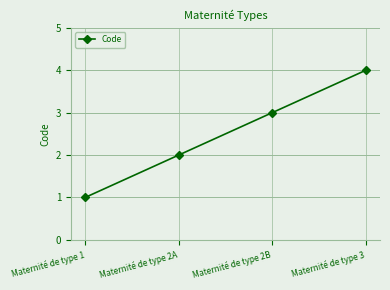

At which category does the chart reach its peak across all series?

Maternité de type 3